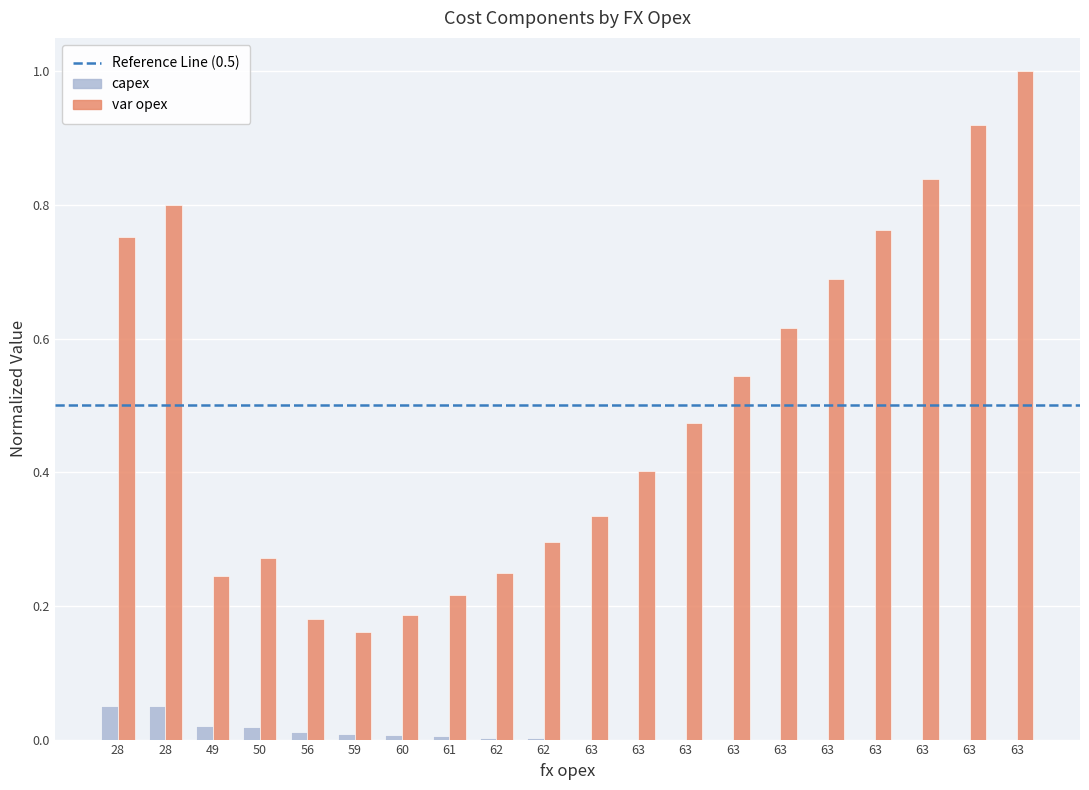

Read the var opex value at 63.

0.8